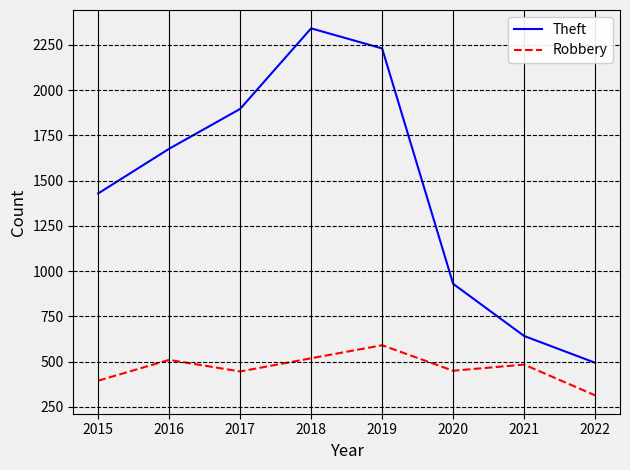

What is the difference between the maximum and minimum values in the Theft series?

1847